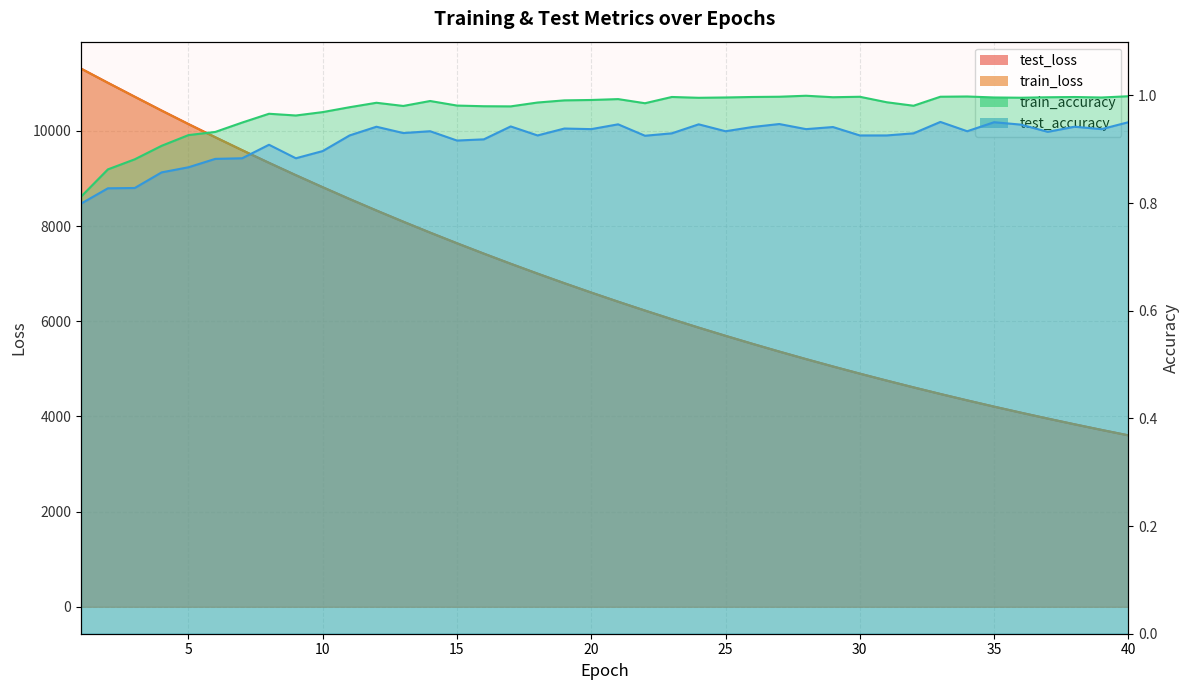

True or false: test_loss has a value of 6384.6 at 35.

False